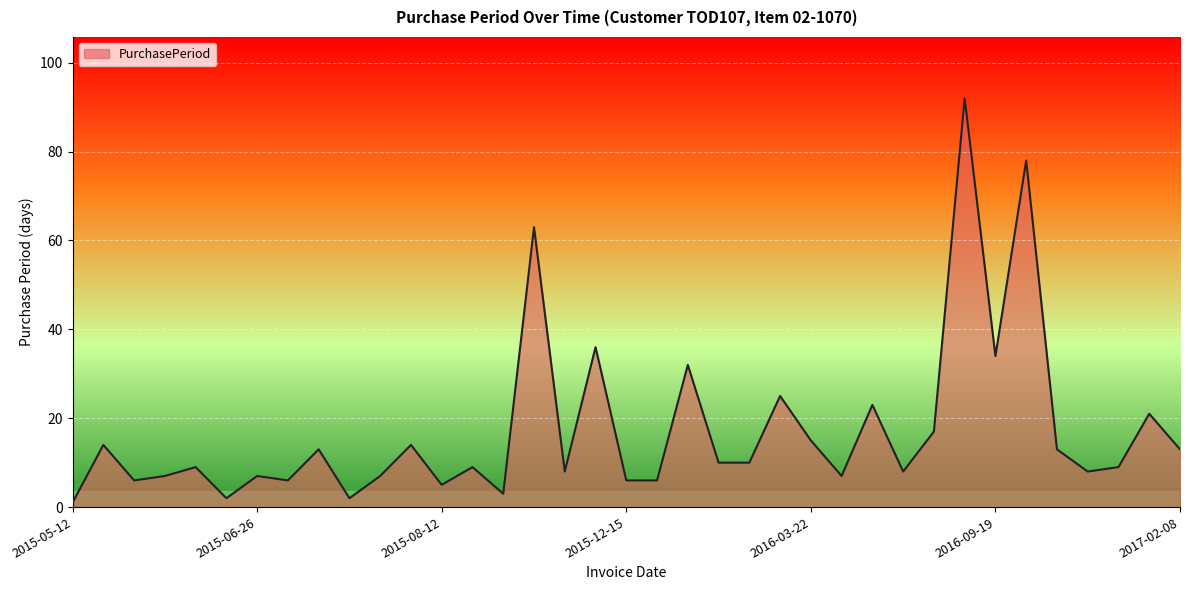

What is the difference between the maximum and minimum values?

91